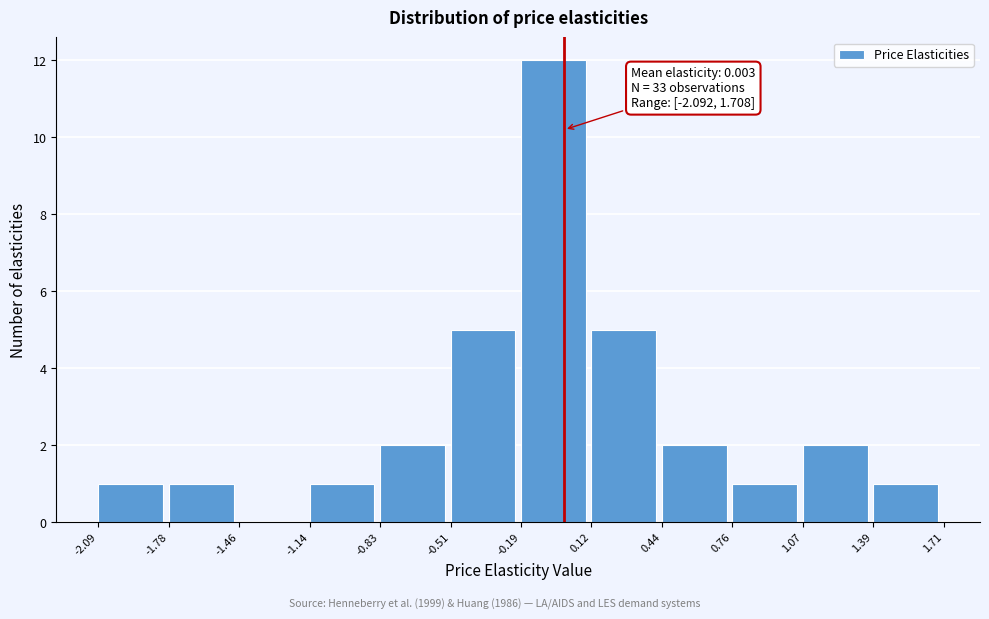

Which range on the x-axis has the tallest bar?

-0.19 to 0.12